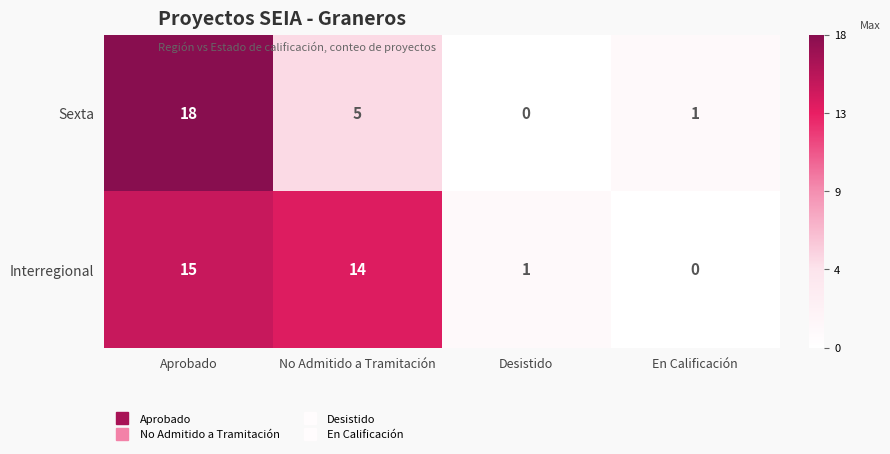

Which series has the largest total across all categories?

Interregional